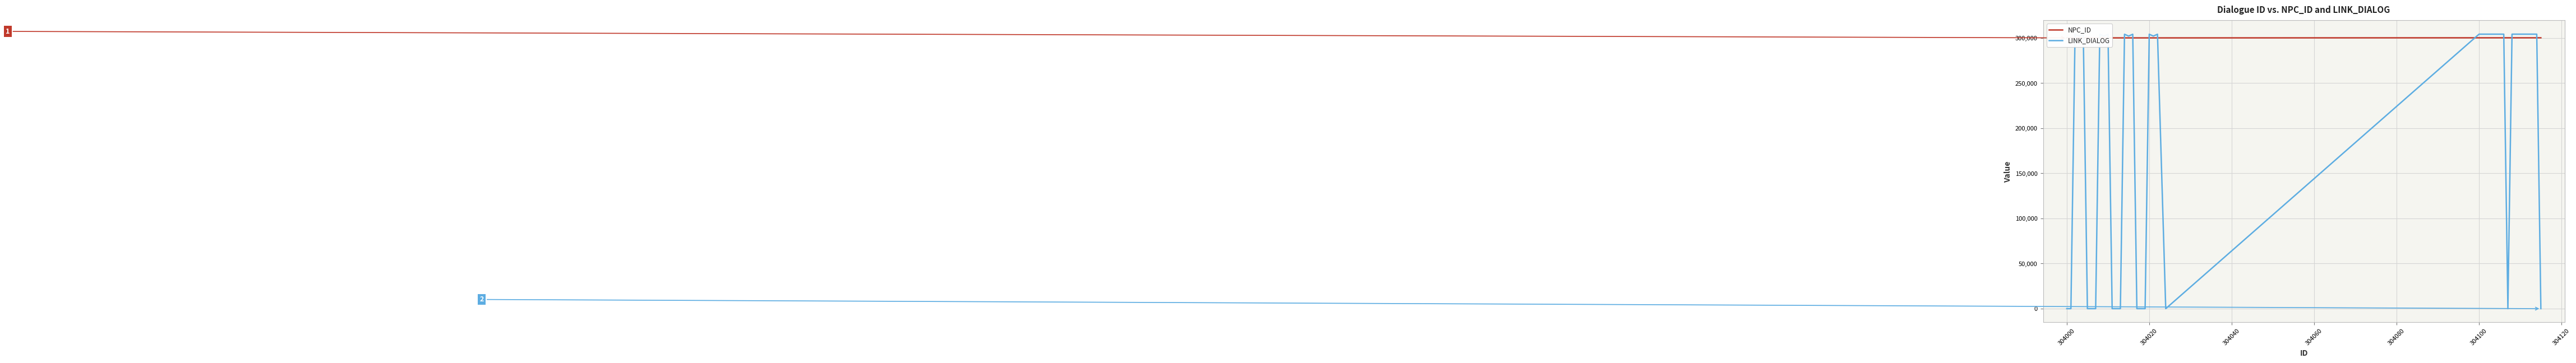

How many lines are shown in the chart?

2